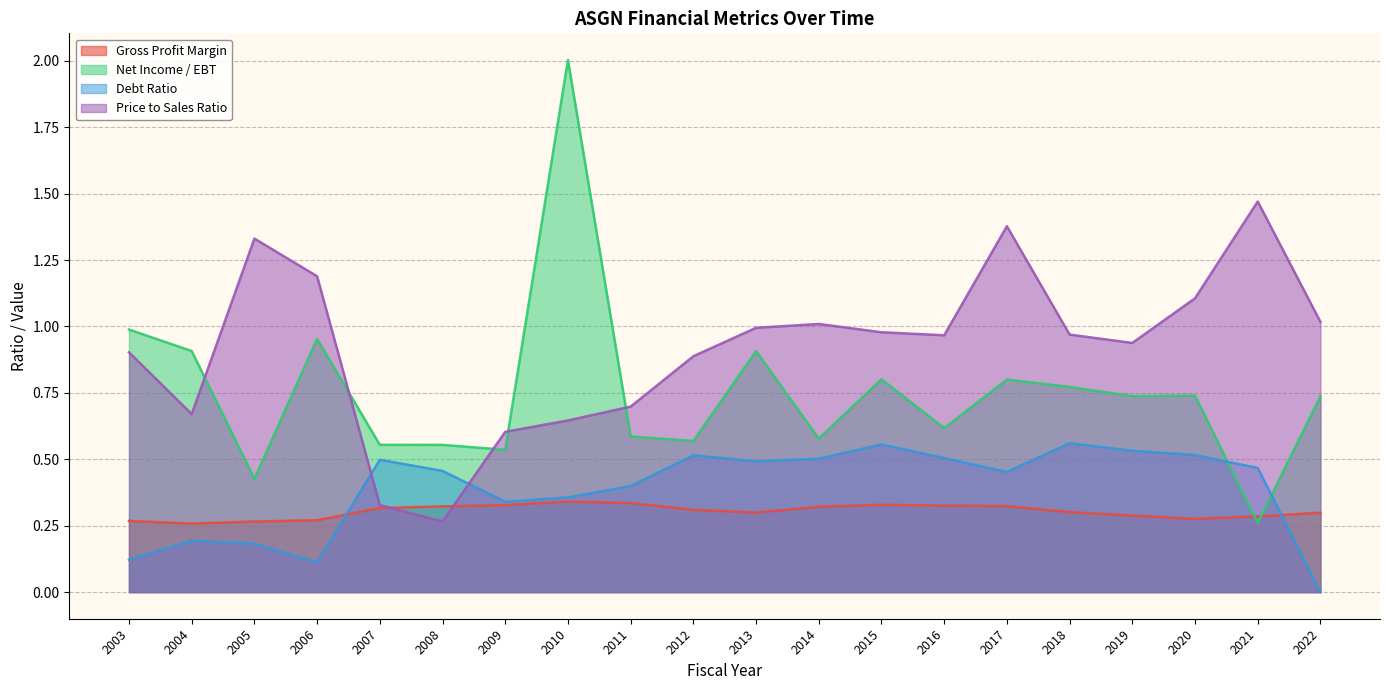

Which series ends up on top after the final intersection of netIncomePerEBT and grossProfitMargin?

netIncomePerEBT